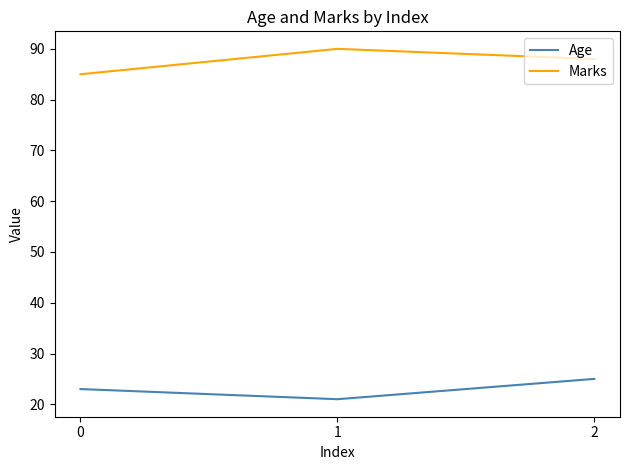

What are all the series names shown in the legend?

Age, Marks